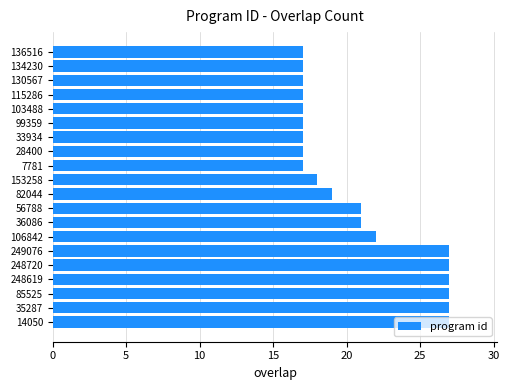

What is the change in value from 35287 to 153258?

-9